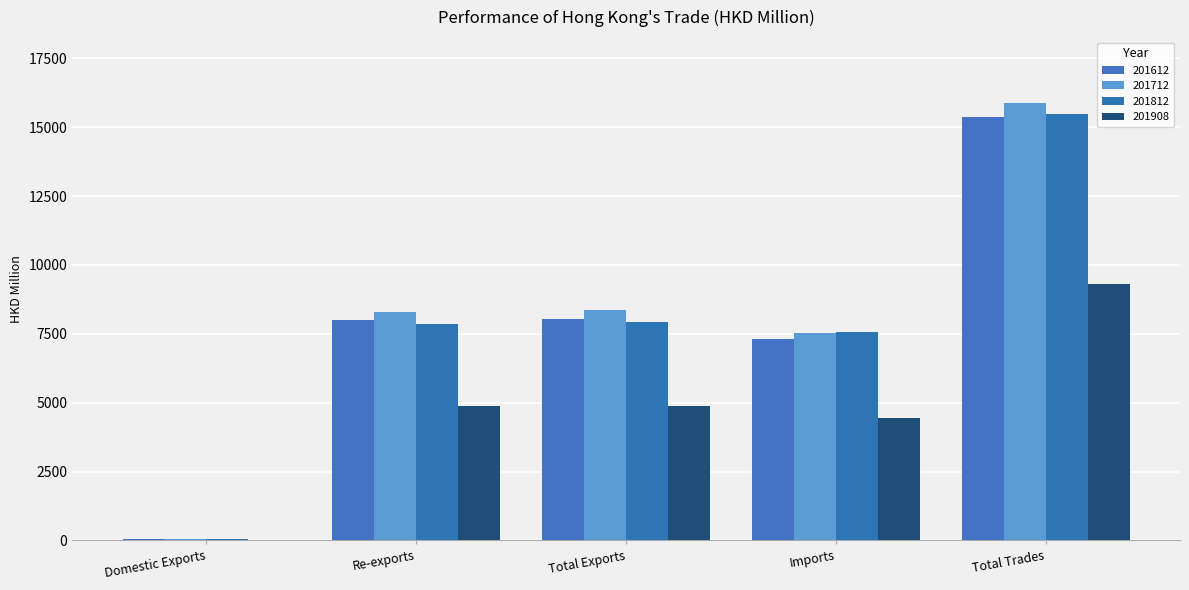

How many groups of bars are there?

5